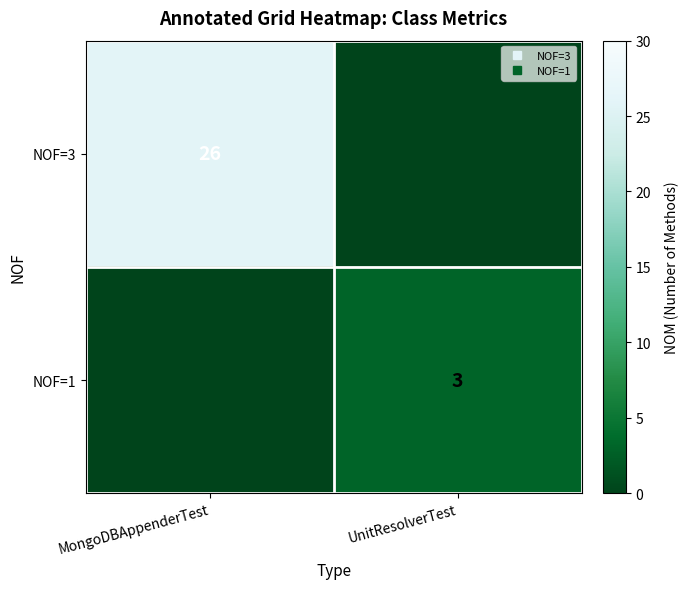

Which series changed the most between MongoDBAppenderTest and UnitResolverTest?

NOF=3